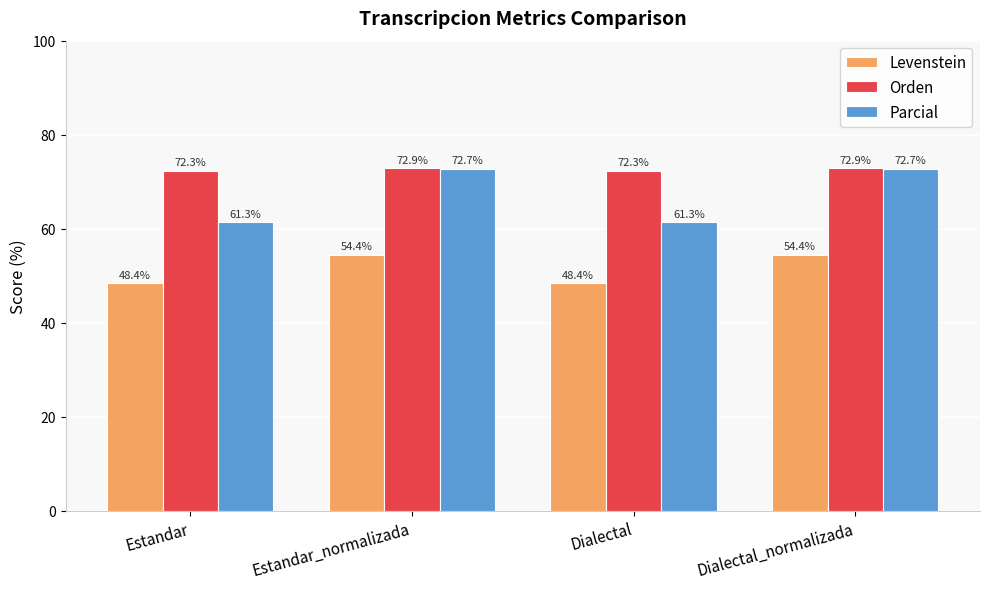

Reading left to right, what are all the values shown in this chart?

Levenstein: 48.4	54.4	48.4	54.4
Orden: 72.3	72.9	72.3	72.9
Parcial: 61.3	72.7	61.3	72.7